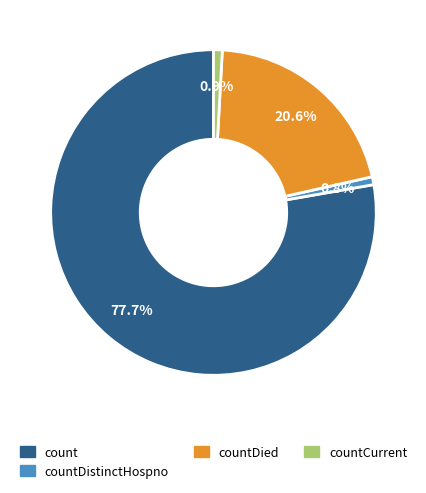

Is there any slice that represents more than half of the pie?

Yes